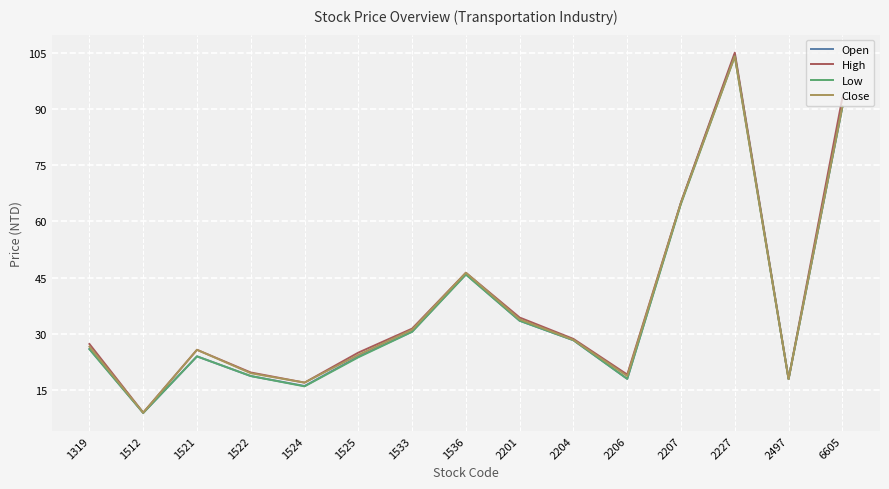

What is the sum of all Low values?

550.6